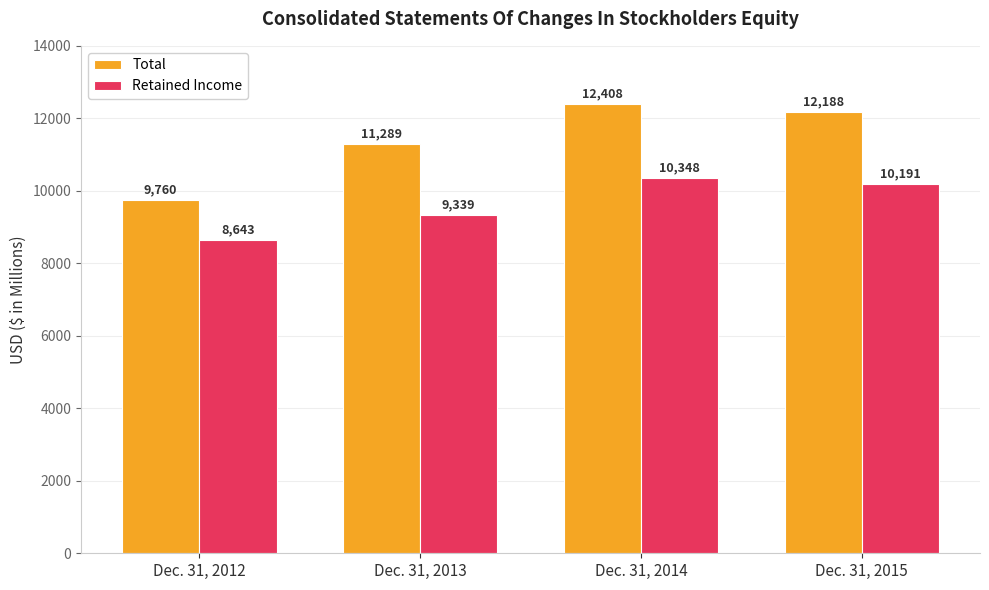

Does the chart contain any negative values?

No